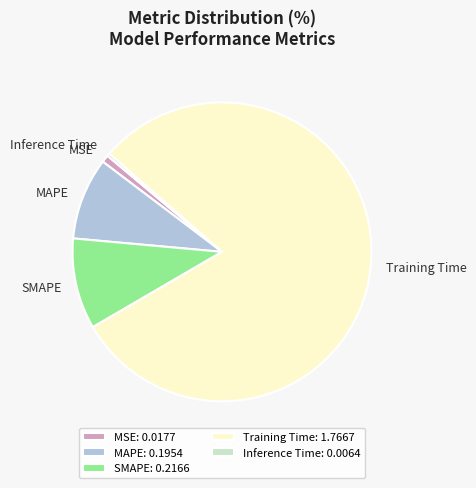

Count the number of slices in the pie.

5